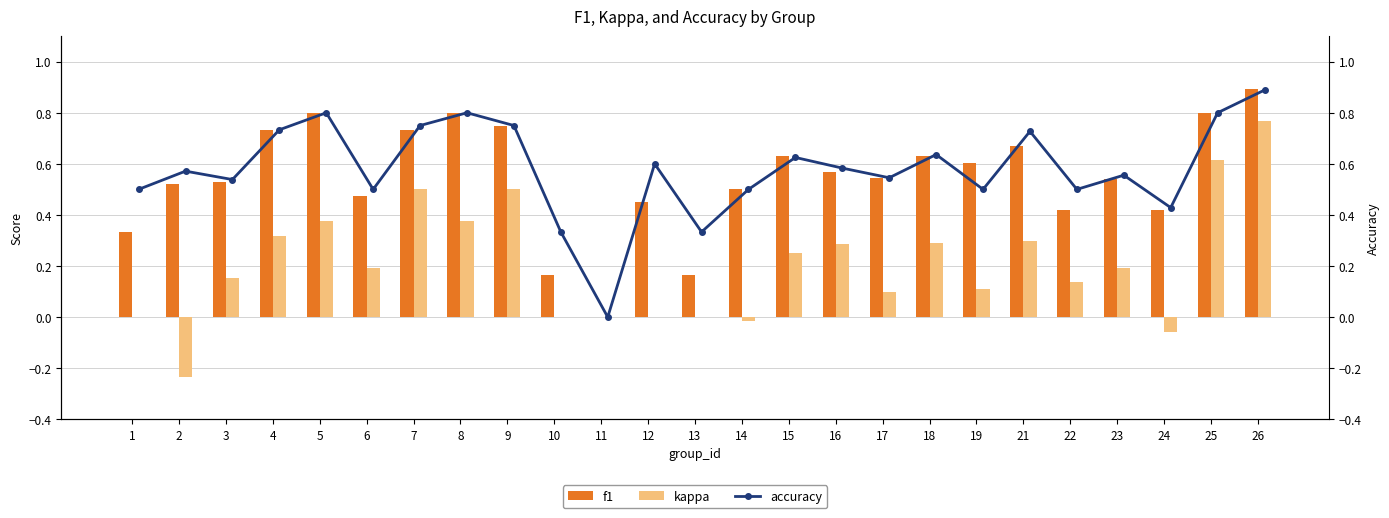

Which series changed the most between 2 and 12?

kappa